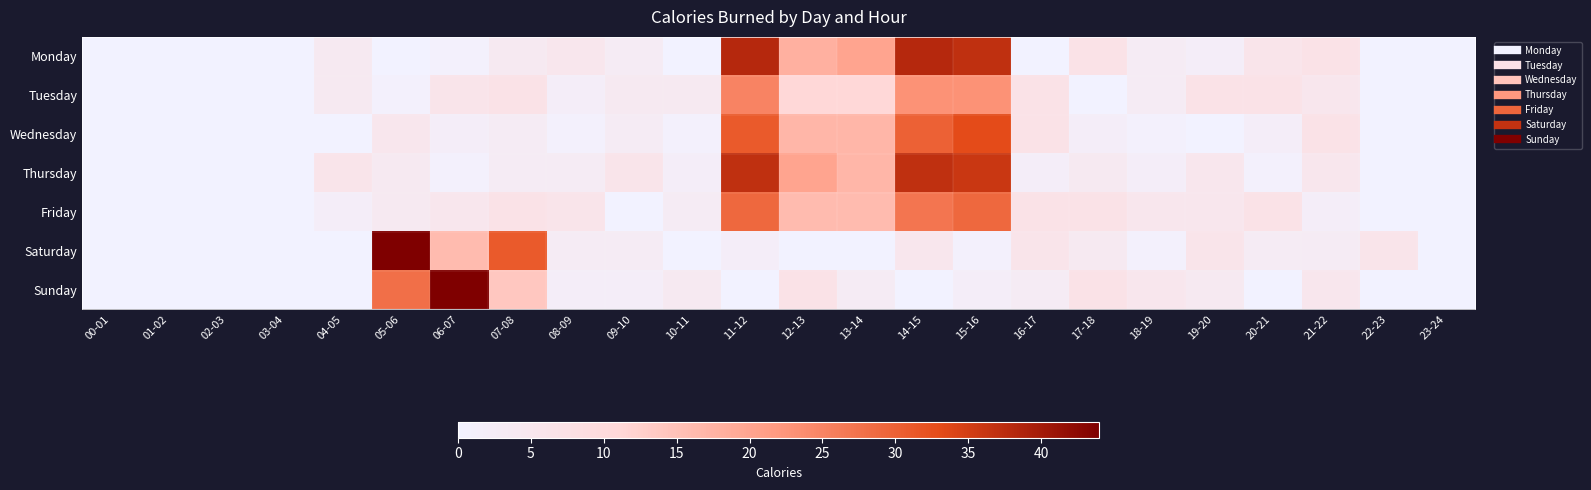

List the series in order of their peak value, lowest first.

Tuesday, Friday, Wednesday, Thursday, Monday, Saturday, Sunday